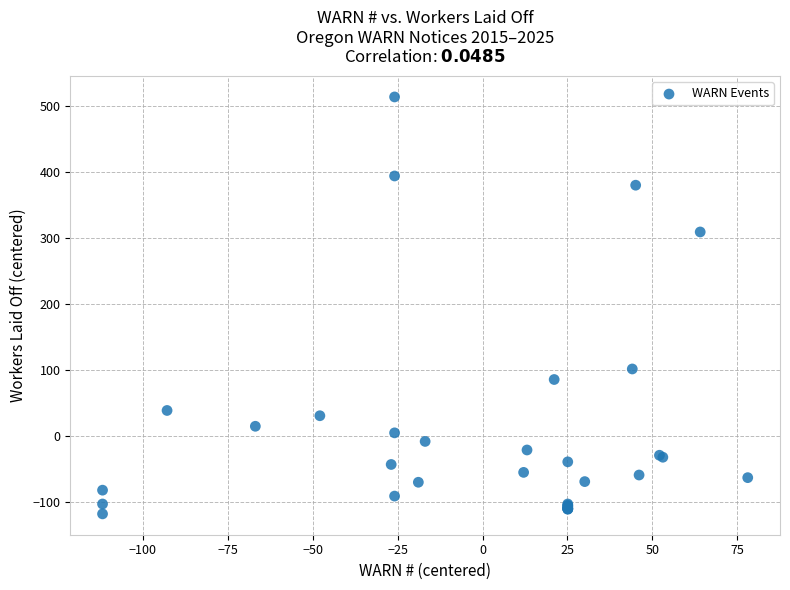

What Y value in the scatter plot is closest to 197?

101.3